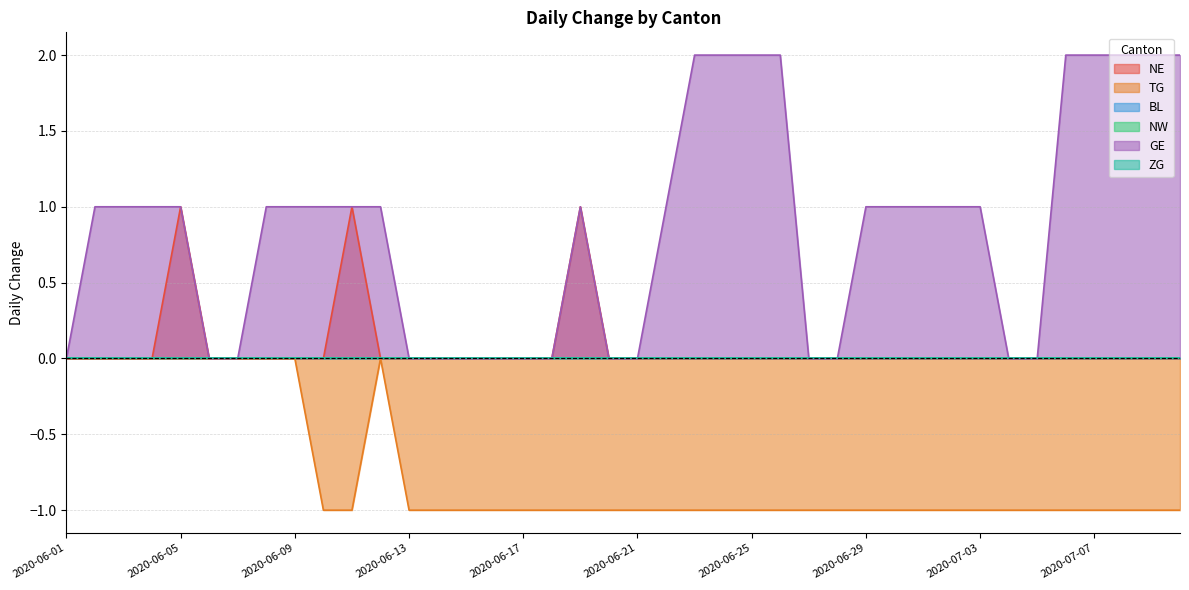

The value of GE at 2020-06-15 is 1. True or false?

False